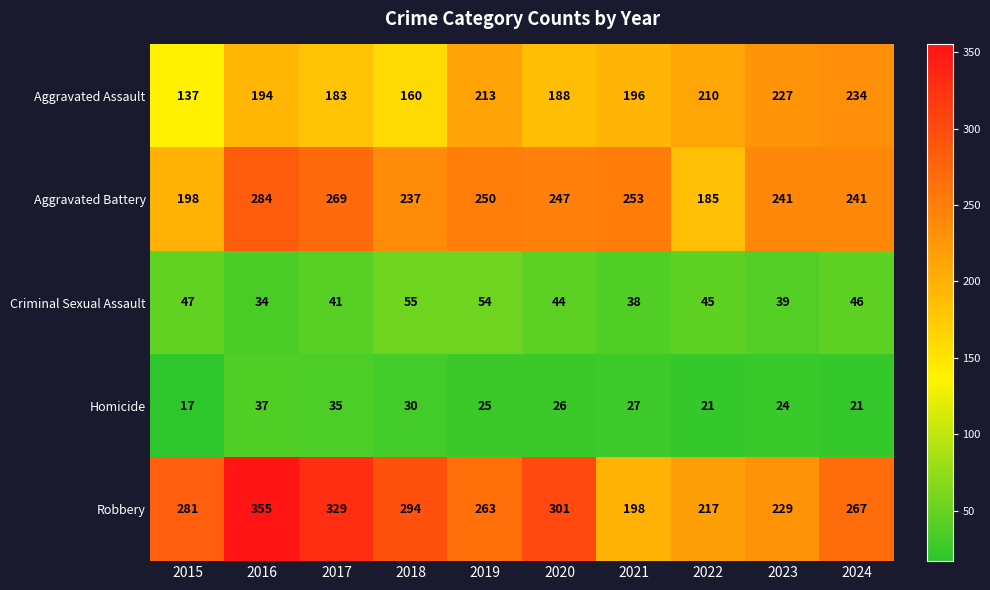

What is the maximum value shown in the chart?

355